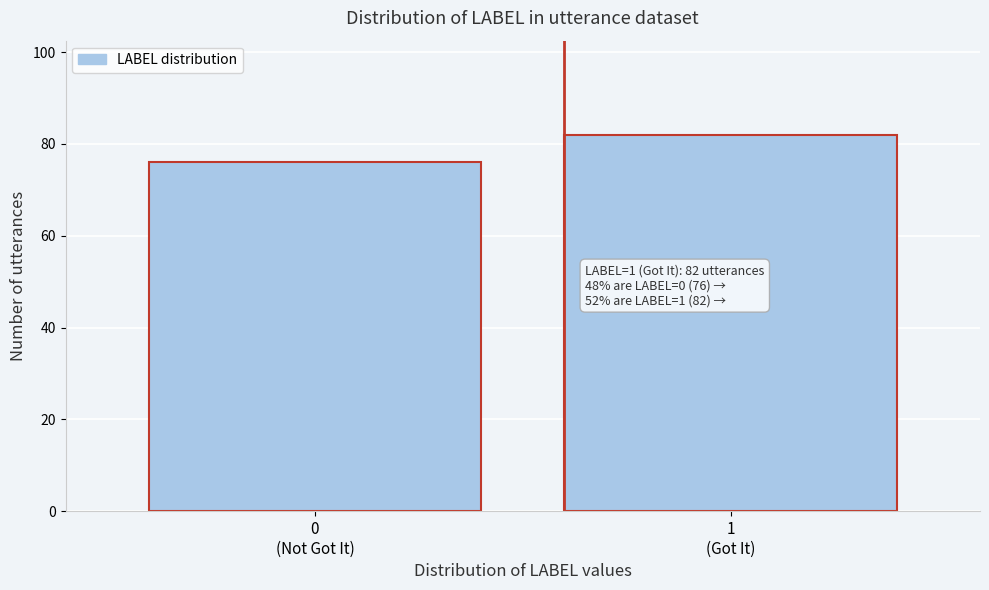

Reading left to right, what are all the values shown in this chart?

76	82